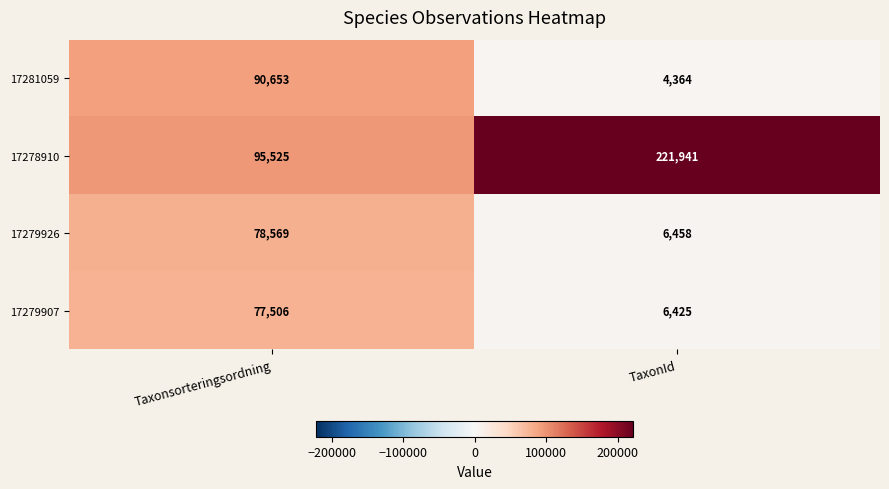

At which label is 17281059 closest to 47508?

TaxonId